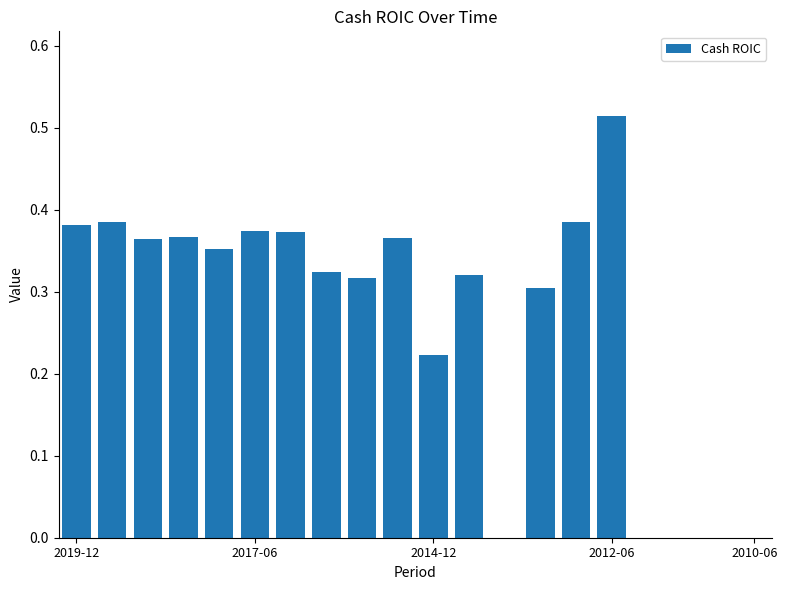

What is the sum of all values?

5.4